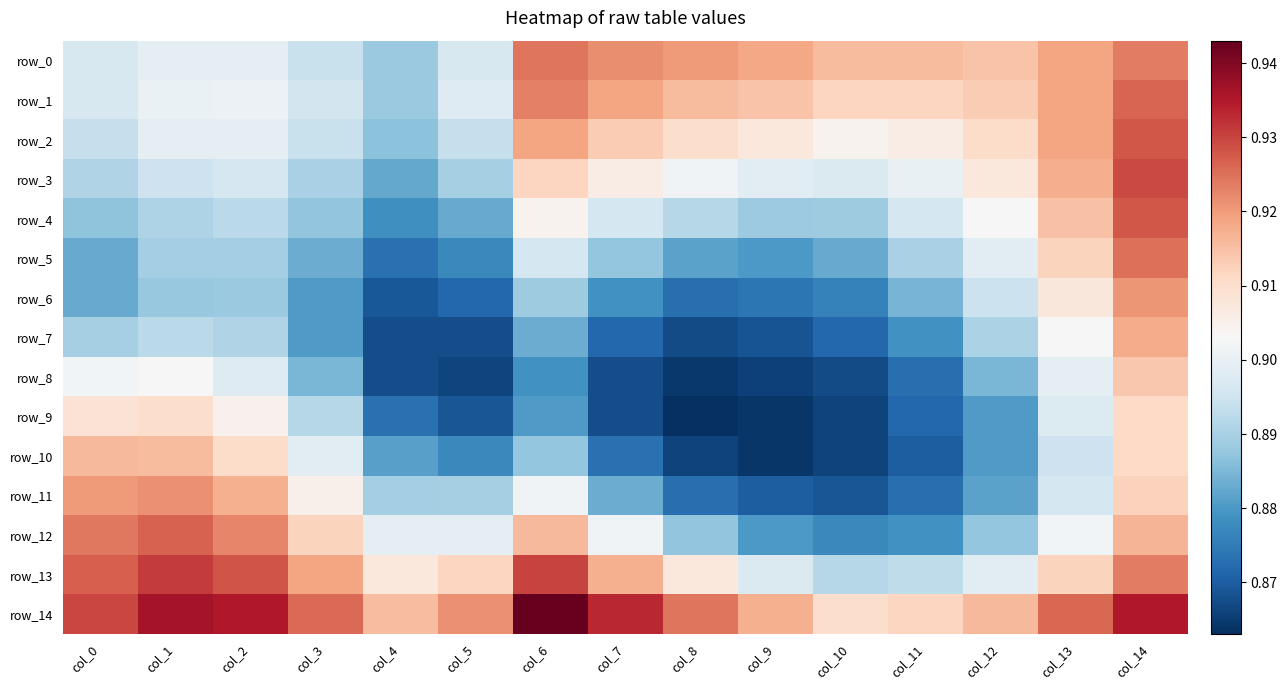

Reading left to right, what are all the values shown in this chart?

row_0: 0.9	0.9	0.9	0.9	0.9	0.9	0.9	0.9	0.9	0.9	0.9	0.9	0.9	0.9	0.9
row_1: 0.9	0.9	0.9	0.9	0.9	0.9	0.9	0.9	0.9	0.9	0.9	0.9	0.9	0.9	0.9
row_2: 0.9	0.9	0.9	0.9	0.9	0.9	0.9	0.9	0.9	0.9	0.9	0.9	0.9	0.9	0.9
row_3: 0.9	0.9	0.9	0.9	0.9	0.9	0.9	0.9	0.9	0.9	0.9	0.9	0.9	0.9	0.9
row_4: 0.9	0.9	0.9	0.9	0.9	0.9	0.9	0.9	0.9	0.9	0.9	0.9	0.9	0.9	0.9
row_5: 0.9	0.9	0.9	0.9	0.9	0.9	0.9	0.9	0.9	0.9	0.9	0.9	0.9	0.9	0.9
row_6: 0.9	0.9	0.9	0.9	0.9	0.9	0.9	0.9	0.9	0.9	0.9	0.9	0.9	0.9	0.9
row_7: 0.9	0.9	0.9	0.9	0.9	0.9	0.9	0.9	0.9	0.9	0.9	0.9	0.9	0.9	0.9
row_8: 0.9	0.9	0.9	0.9	0.9	0.9	0.9	0.9	0.9	0.9	0.9	0.9	0.9	0.9	0.9
row_9: 0.9	0.9	0.9	0.9	0.9	0.9	0.9	0.9	0.9	0.9	0.9	0.9	0.9	0.9	0.9
row_10: 0.9	0.9	0.9	0.9	0.9	0.9	0.9	0.9	0.9	0.9	0.9	0.9	0.9	0.9	0.9
row_11: 0.9	0.9	0.9	0.9	0.9	0.9	0.9	0.9	0.9	0.9	0.9	0.9	0.9	0.9	0.9
row_12: 0.9	0.9	0.9	0.9	0.9	0.9	0.9	0.9	0.9	0.9	0.9	0.9	0.9	0.9	0.9
row_13: 0.9	0.9	0.9	0.9	0.9	0.9	0.9	0.9	0.9	0.9	0.9	0.9	0.9	0.9	0.9
row_14: 0.9	0.9	0.9	0.9	0.9	0.9	0.9	0.9	0.9	0.9	0.9	0.9	0.9	0.9	0.9